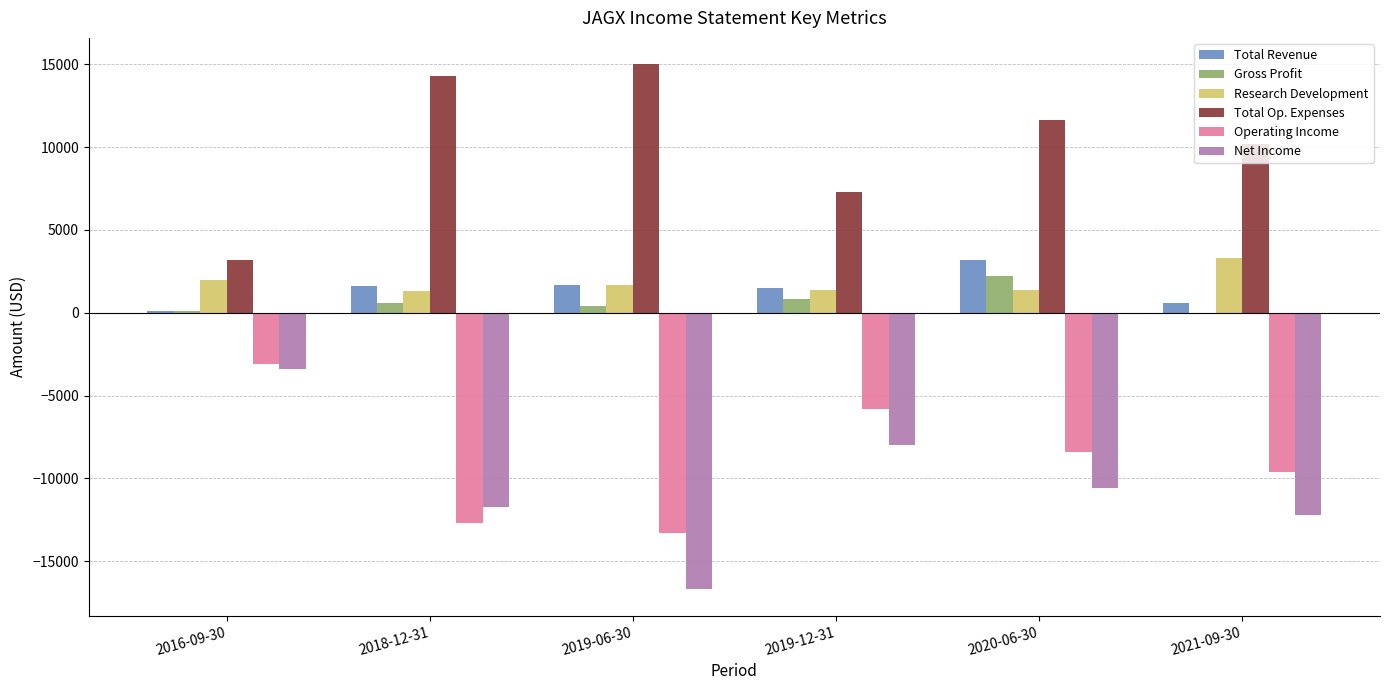

Where is Total Op. Expenses nearest to the value 9100?

2021-09-30